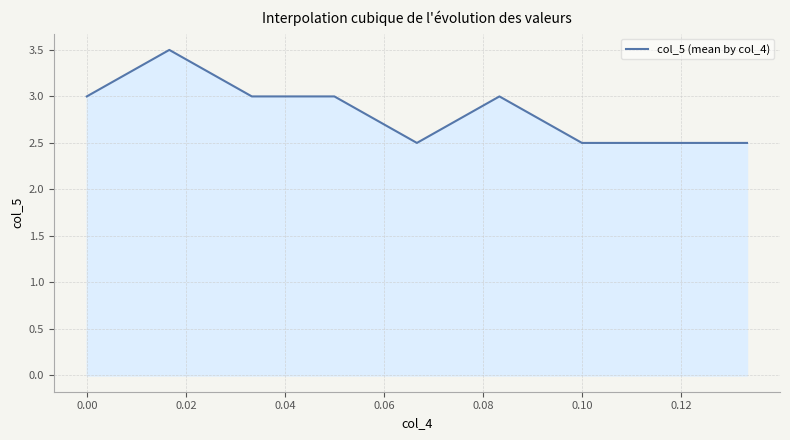

What is the difference between the maximum and minimum values?

1.0